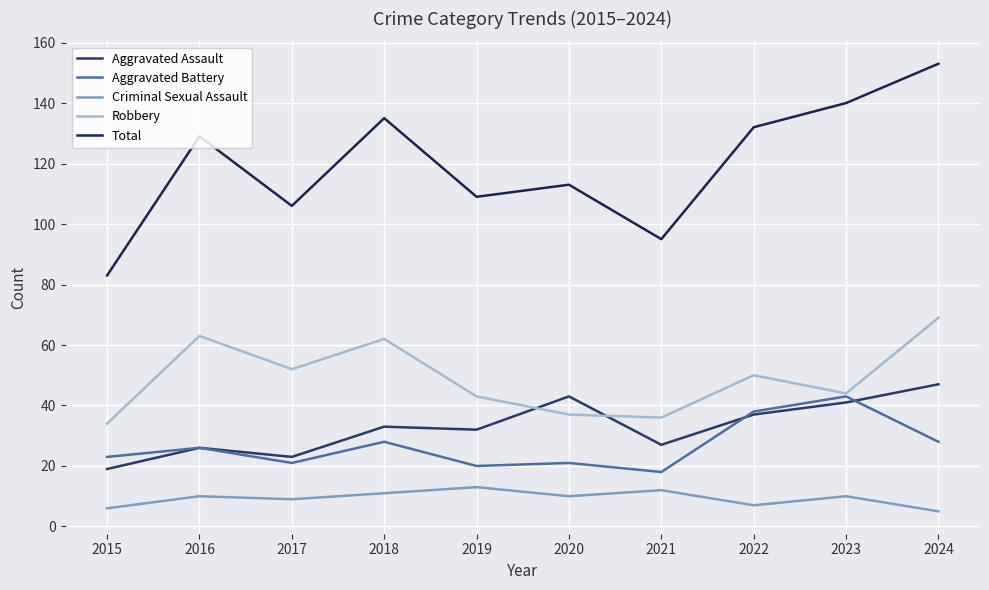

Is the value of Aggravated Battery at 2023 greater than the value of Aggravated Assault at 2023?

Yes